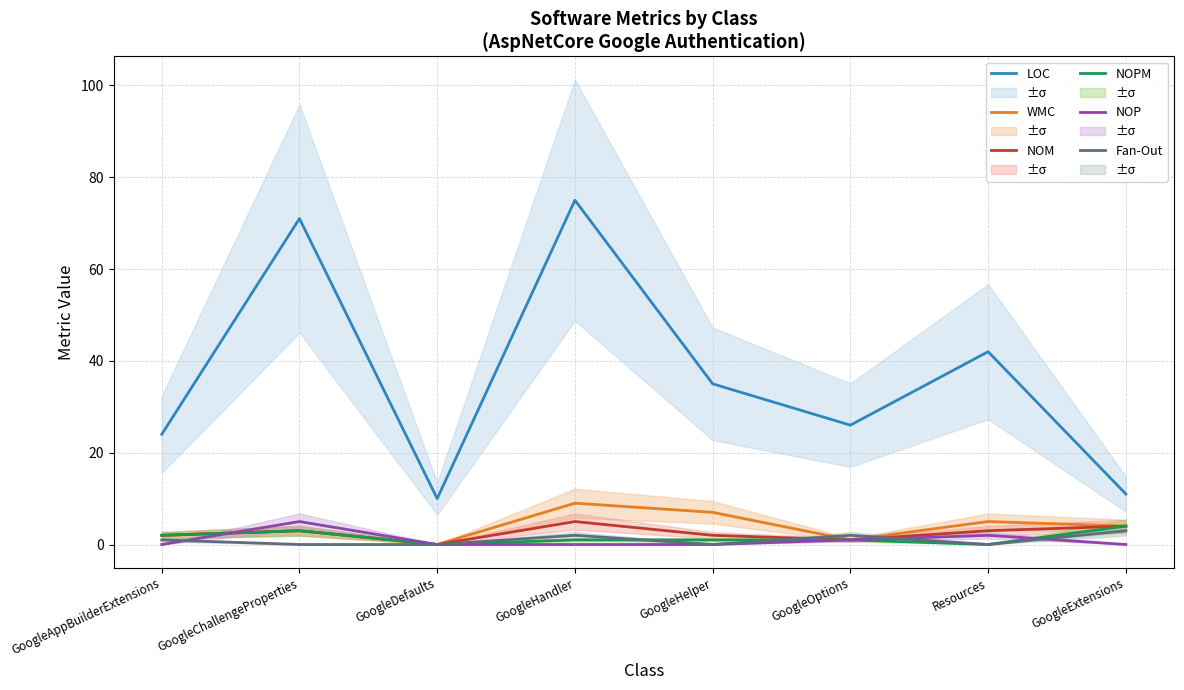

At which label does WMC reach its minimum?

GoogleDefaults